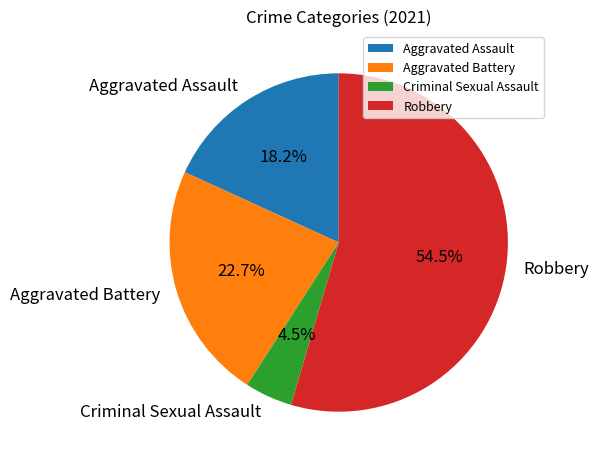

To the nearest percent, what is the combined percentage of Criminal Sexual Assault and Aggravated Assault?

23%